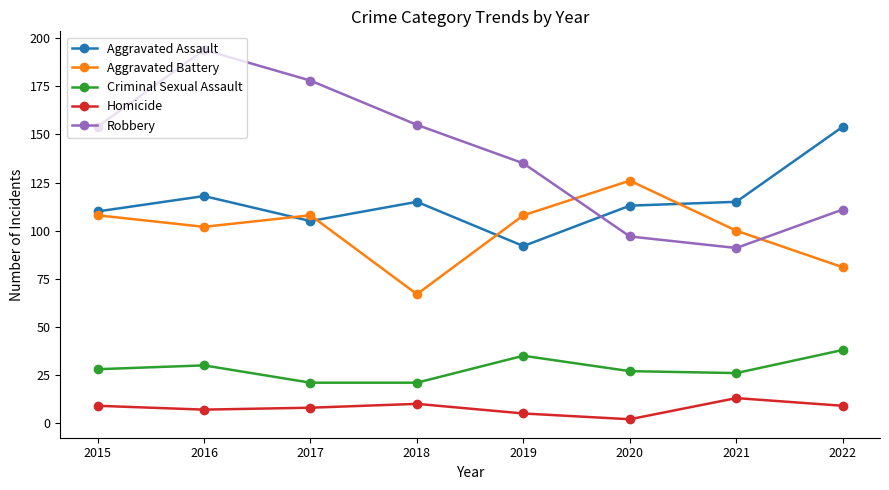

Reading left to right, what are all the values shown in this chart?

Aggravated Assault: 2015=110	2016=118	2017=105	2018=115	2019=92	2020=113	2021=115	2022=154
Aggravated Battery: 2015=108	2016=102	2017=108	2018=67	2019=108	2020=126	2021=100	2022=81
Criminal Sexual Assault: 2015=28	2016=30	2017=21	2018=21	2019=35	2020=27	2021=26	2022=38
Homicide: 2015=9	2016=7	2017=8	2018=10	2019=5	2020=2	2021=13	2022=9
Robbery: 2015=154	2016=194	2017=178	2018=155	2019=135	2020=97	2021=91	2022=111